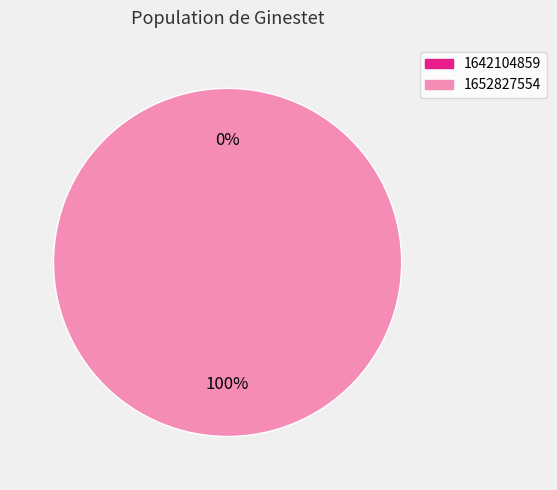

To the nearest percent, what is the combined percentage of 1642104859 and 1652827554?

100%